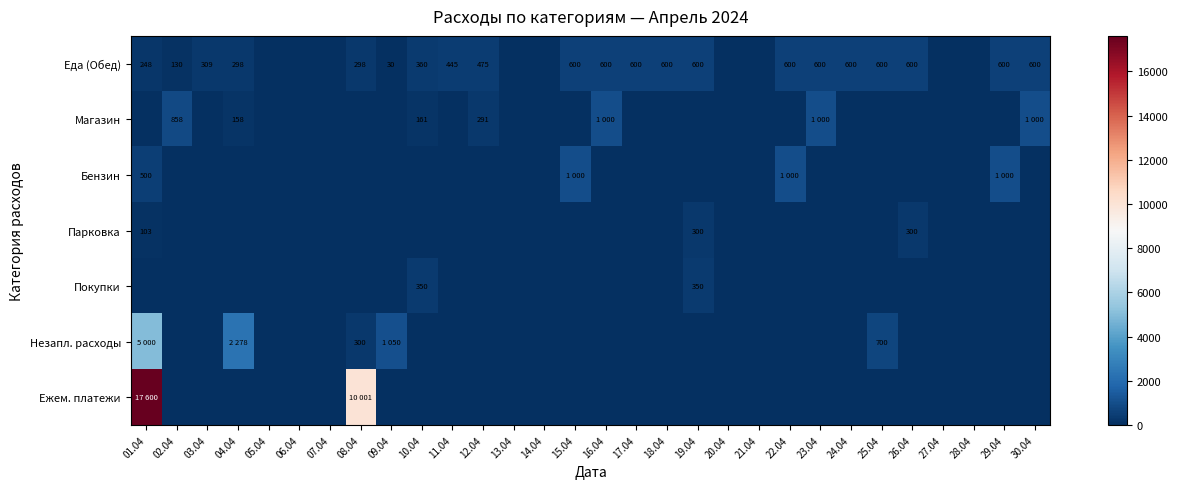

What is the sum of the Еда (Обед) values at 25.04 and 08.04?

898